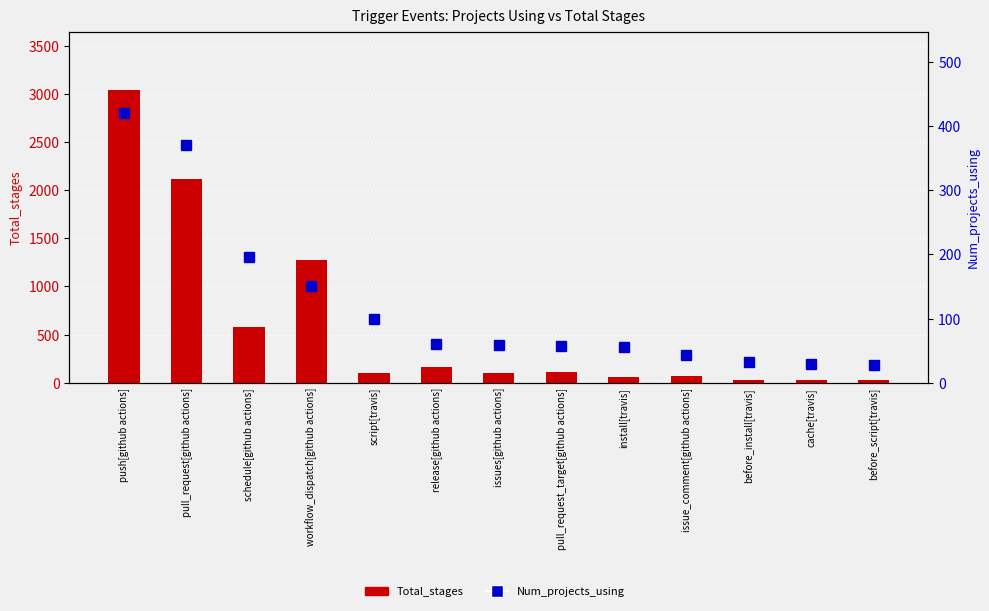

At which label does Total_stages reach its peak?

push[github actions]